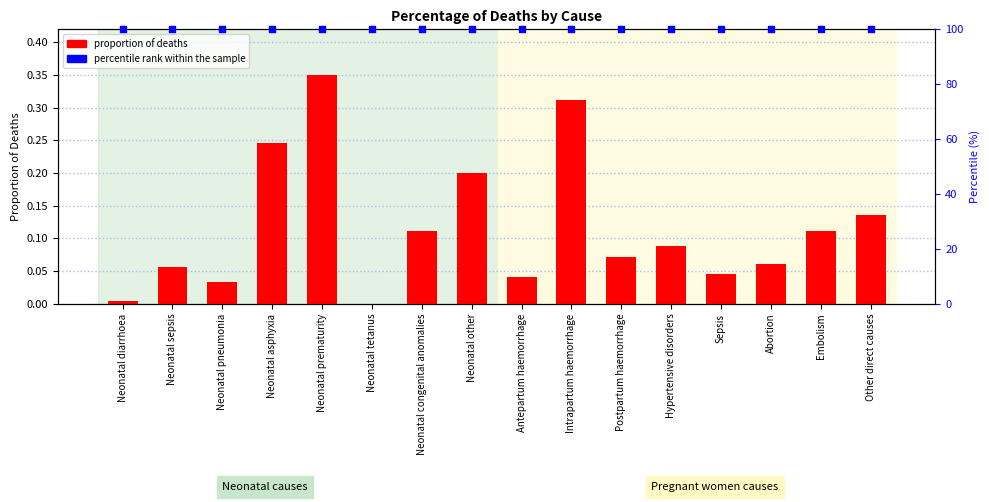

At which category is the sum across all series the highest?

Neonatal prematurity